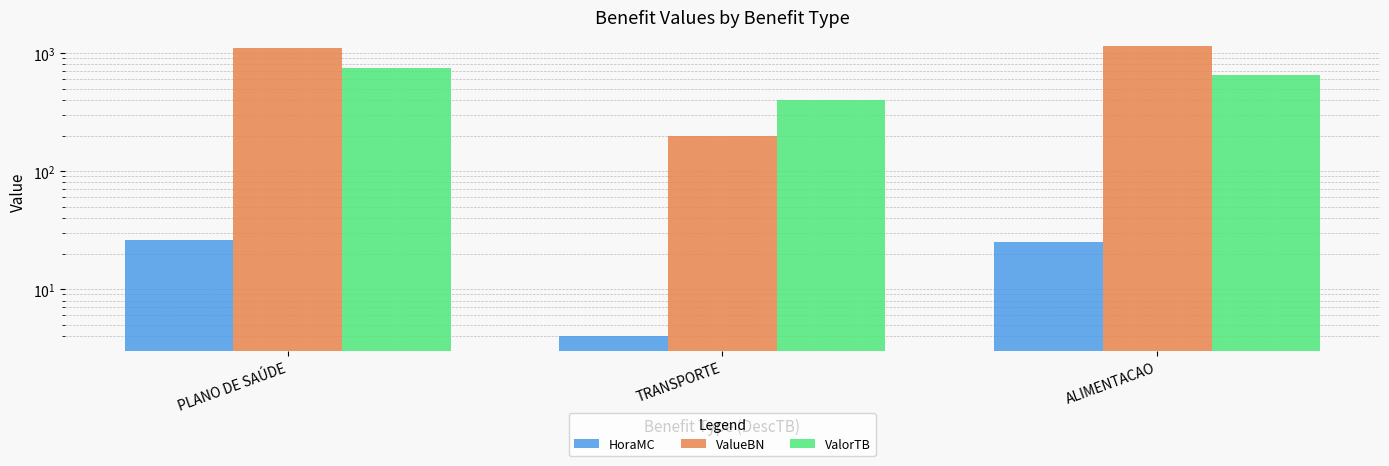

List the series in order of their overall mean, lowest first.

HoraMC, ValorTB, ValueBN